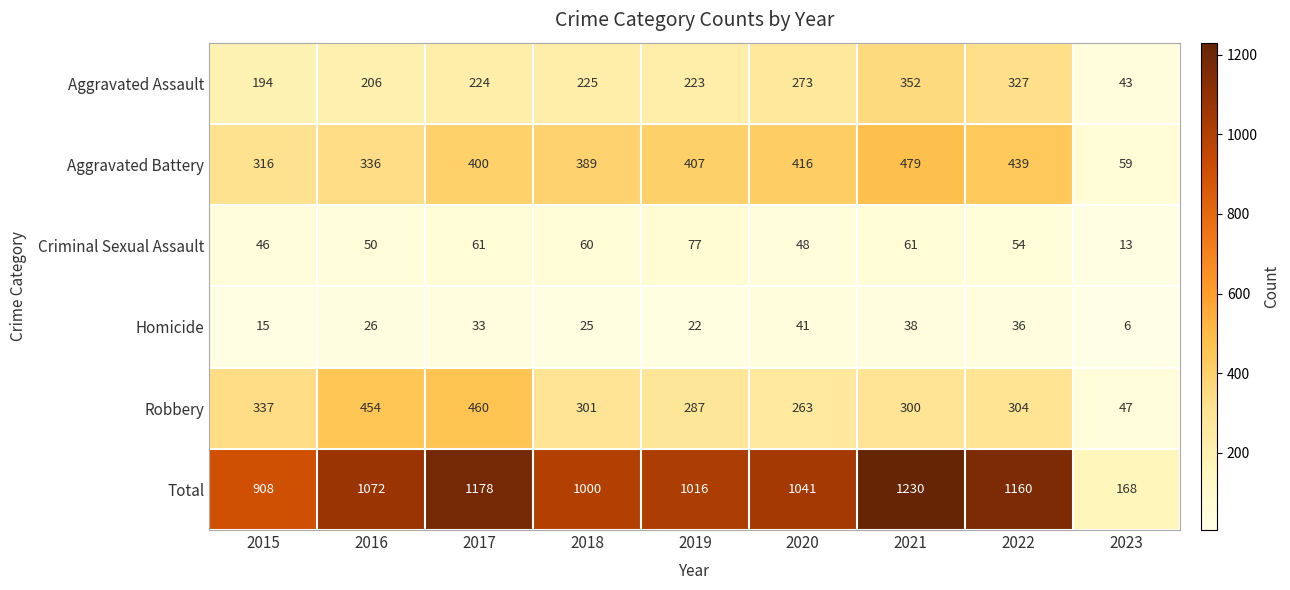

True or false: Criminal Sexual Assault has a value of 70 at 2016.

False